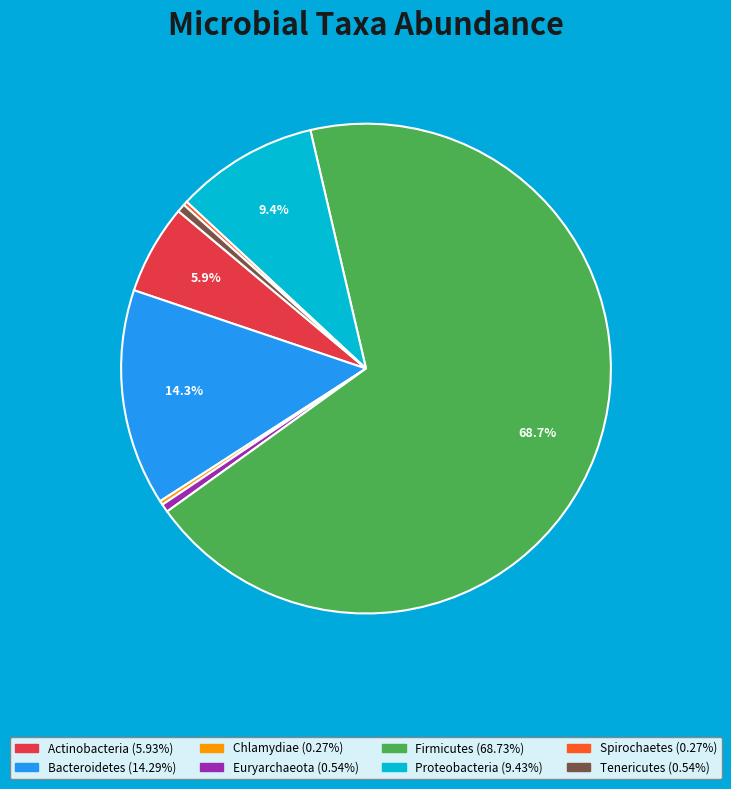

Which category has the biggest portion of the pie?

Firmicutes